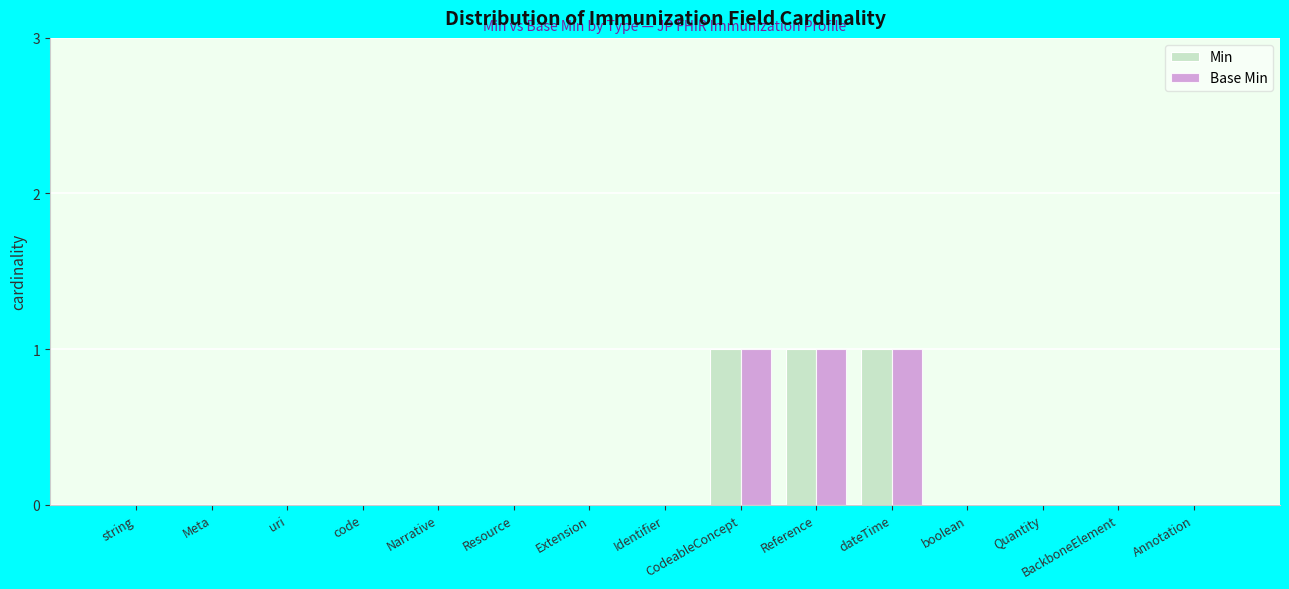

Is it true that Min equals 0 at Meta?

True